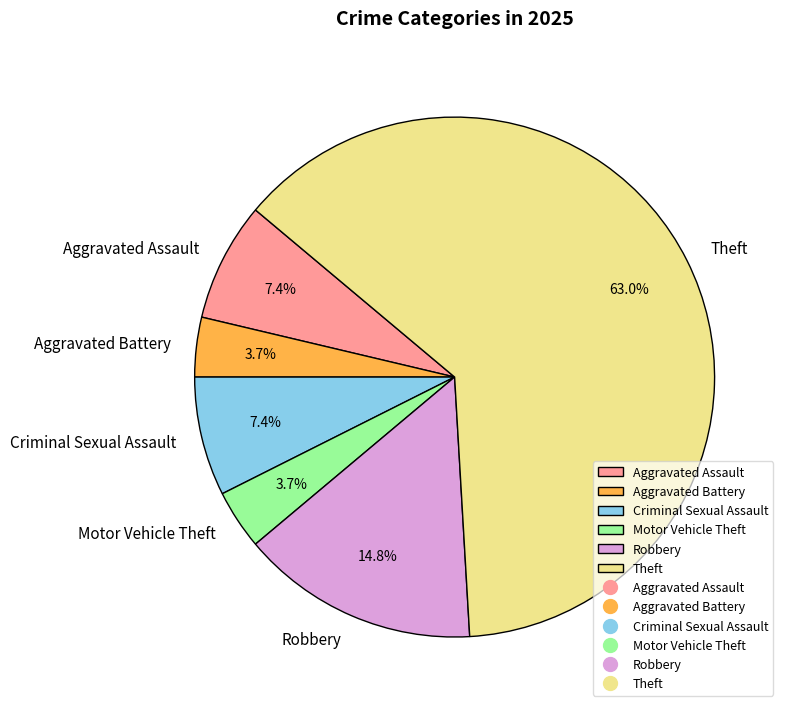

To the nearest percent, what is the difference between the largest and smallest slice percentages?

59%